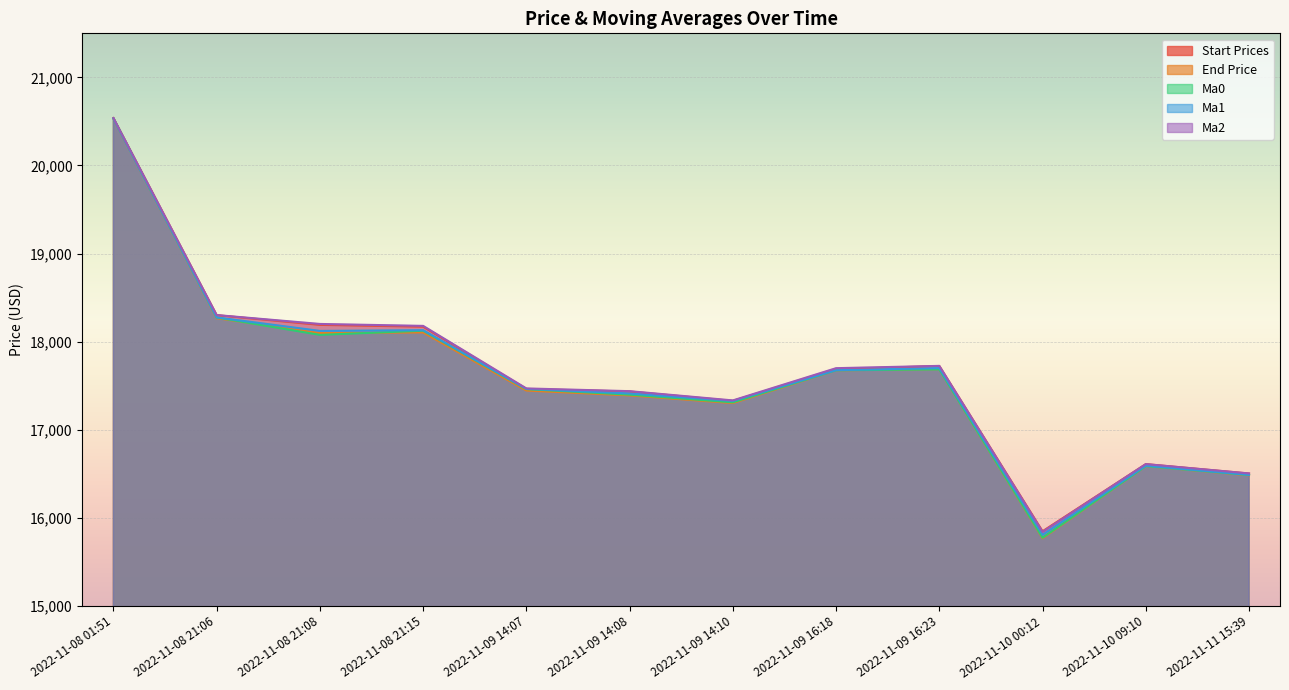

Reading right to left, what are all the values shown in this chart?

Start Prices: 16503.2	16609.8	15847.8	17723.6	17687.2	17326.7	17434.0	17461.5	18169.8	18190.3	18300.5	20538.1
End Price: 16483.2	16588.5	15767.8	17687.5	17675.2	17302.3	17389.4	17444.9	18104.4	18098.0	18266.5	20535.5
Ma0: 16486.0	16587.0	15774.0	17685.0	17675.0	17311.0	17398.0	17461.0	18124.0	18077.0	18274.0	20534.0
Ma1: 16488.0	16592.0	15808.0	17700.0	17676.0	17327.0	17412.0	17464.0	18130.0	18122.0	18275.0	20534.0
Ma2: 16504.0	16610.0	15841.0	17725.0	17699.0	17333.0	17438.0	17469.0	18179.0	18201.0	18302.0	20538.0